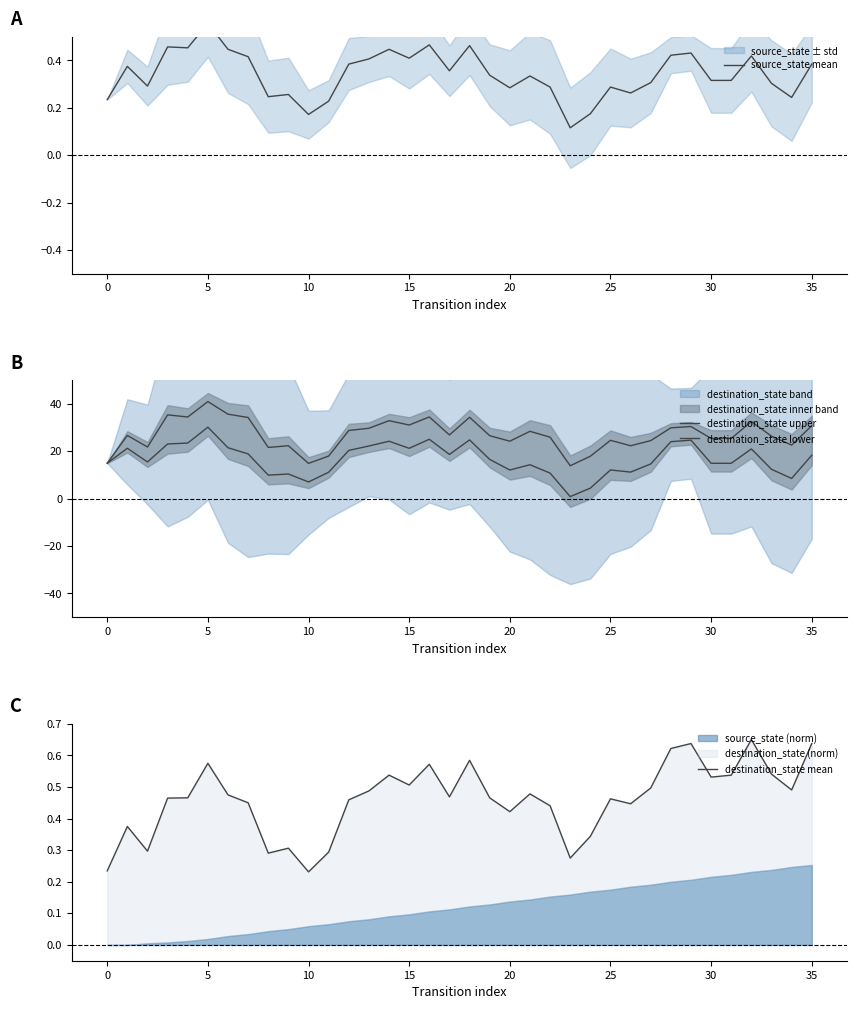

Which category has the lowest value in the destination_state upper series?

23